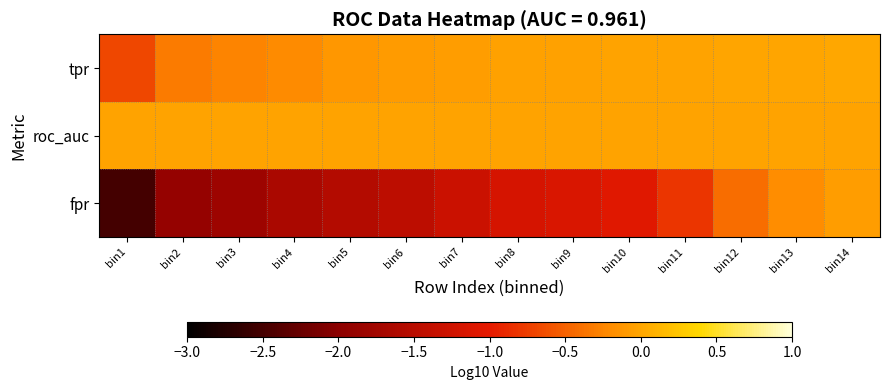

List the series in order of their peak value, highest first.

tpr, roc_auc, fpr